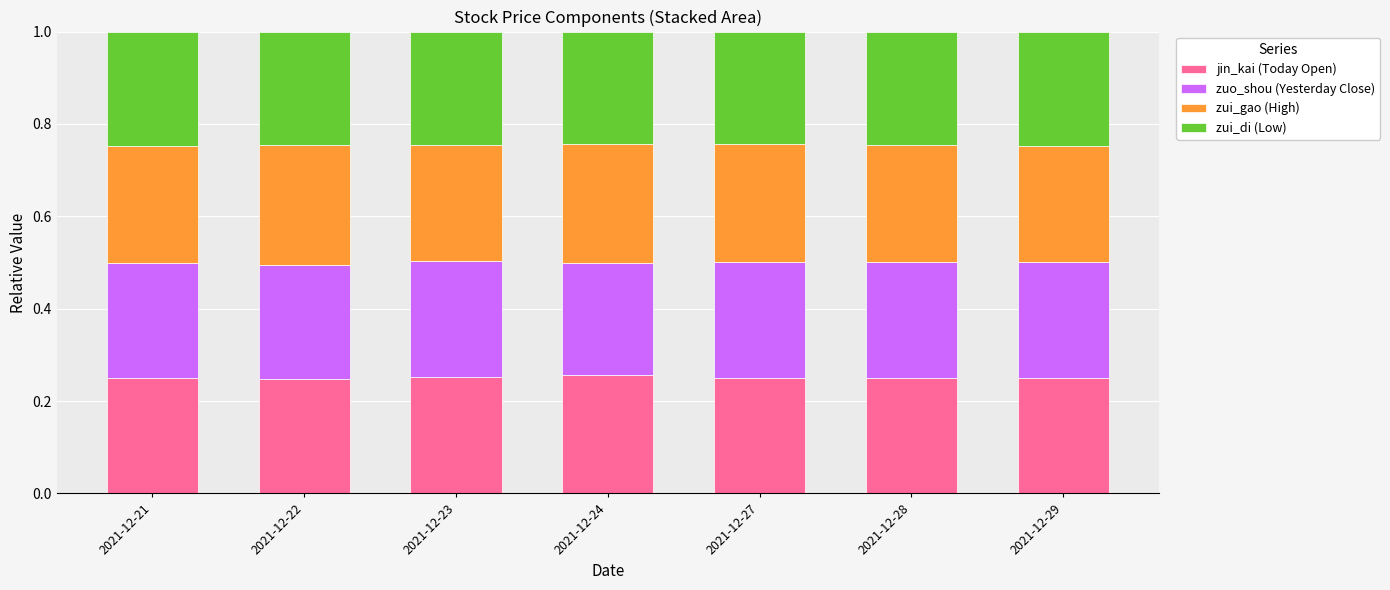

What is the total value across all series at 2021-12-21?

1.0